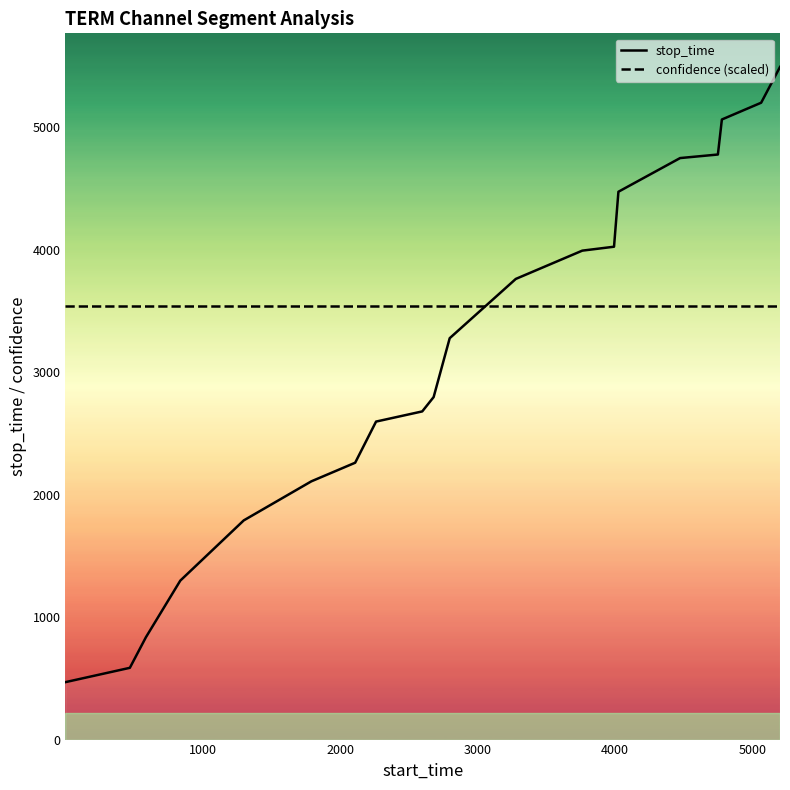

What is the highest value of the confidence (scaled) series?

3539.4